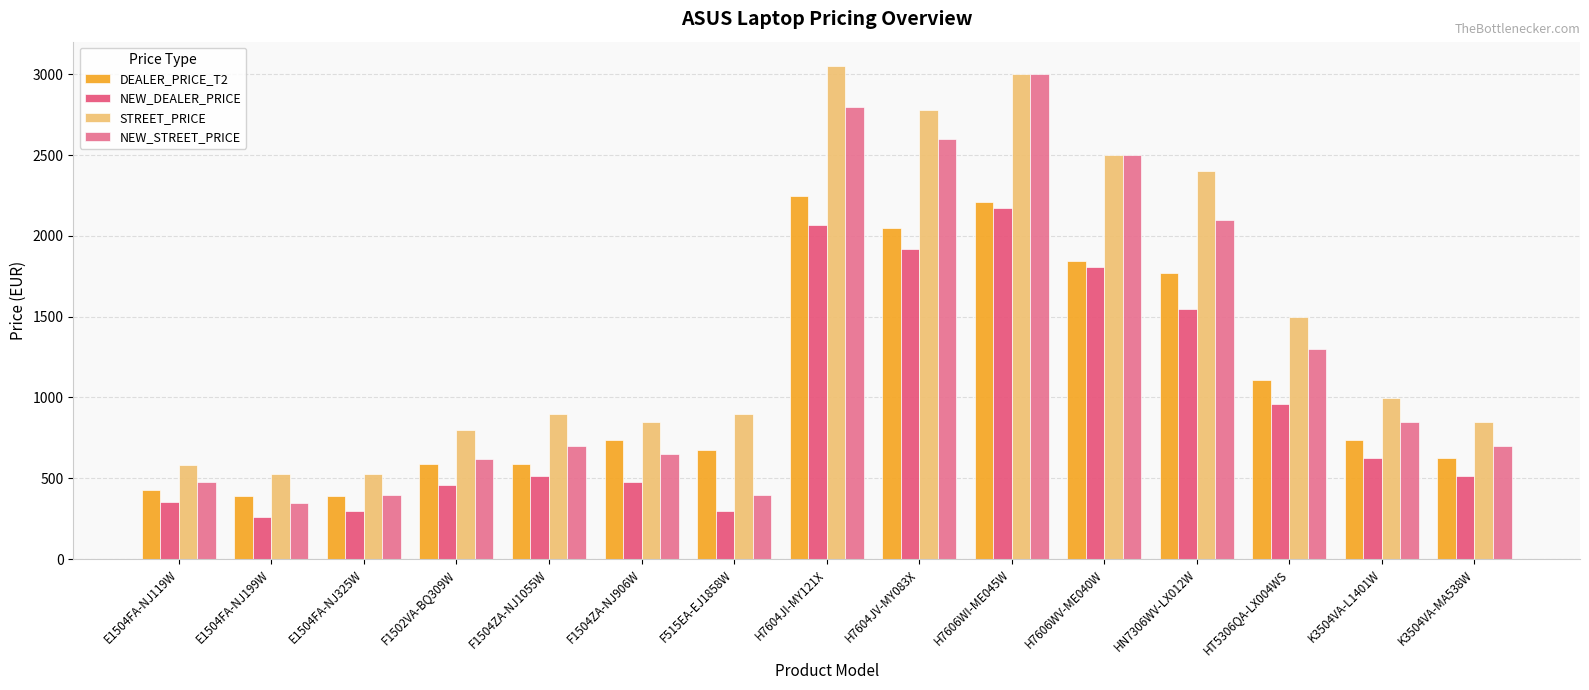

List the series in order of their peak value, highest first.

STREET_PRICE, NEW_STREET_PRICE, DEALER_PRICE_T2, NEW_DEALER_PRICE